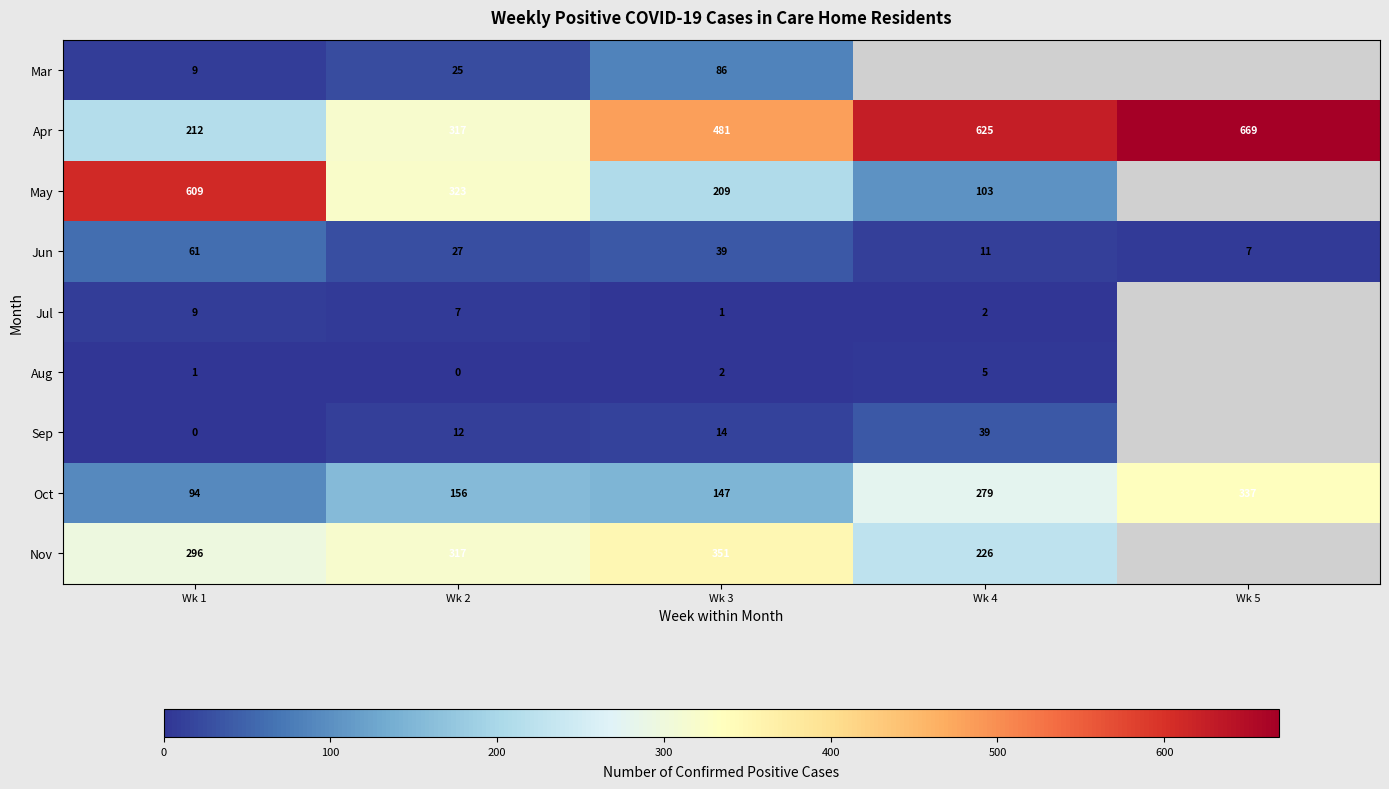

Read the Oct value at Wk 4, to the nearest 10.

280